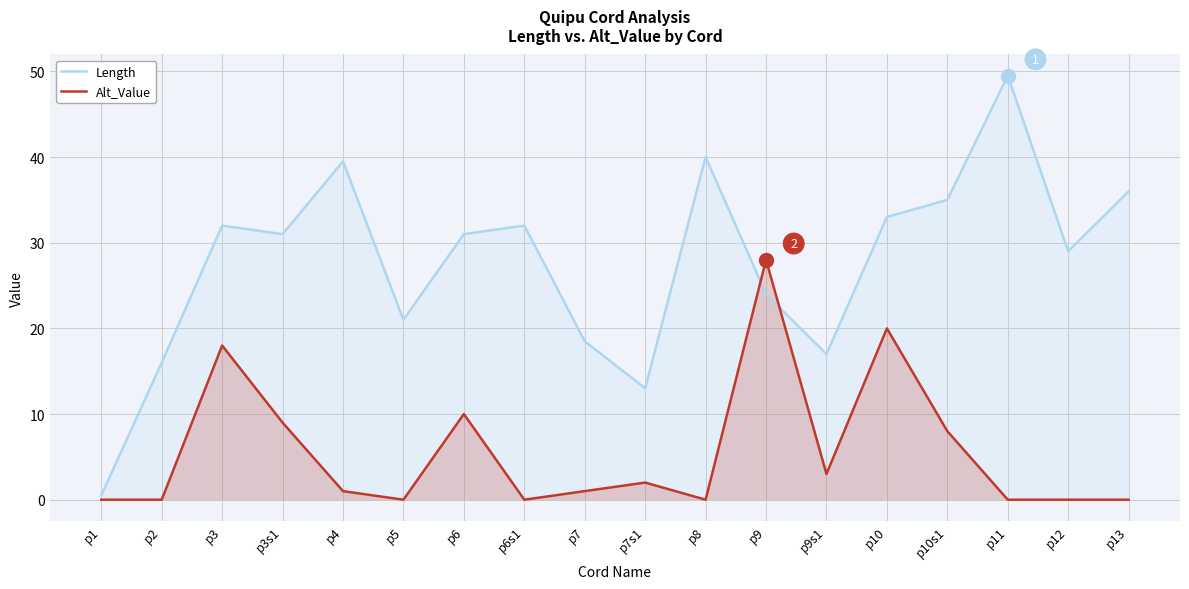

What position from the right is p13?

1